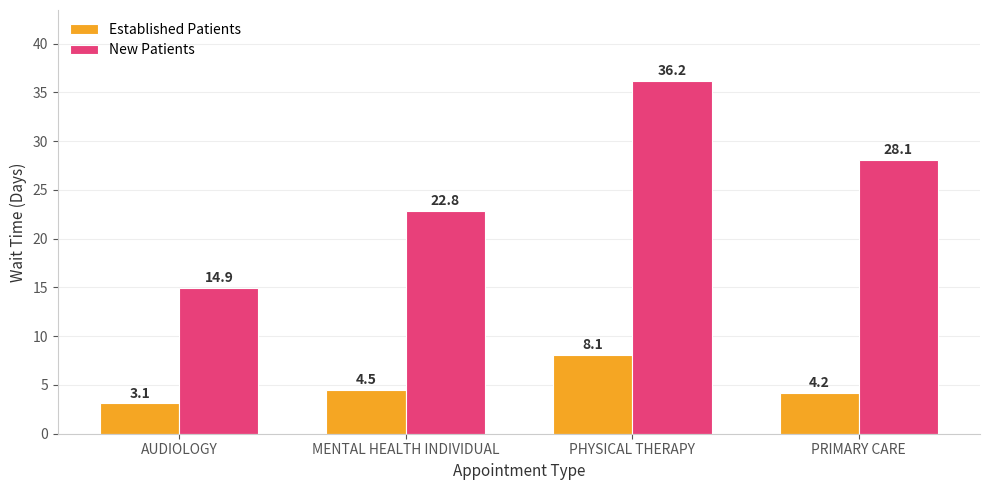

Count the number of categories in the chart.

4